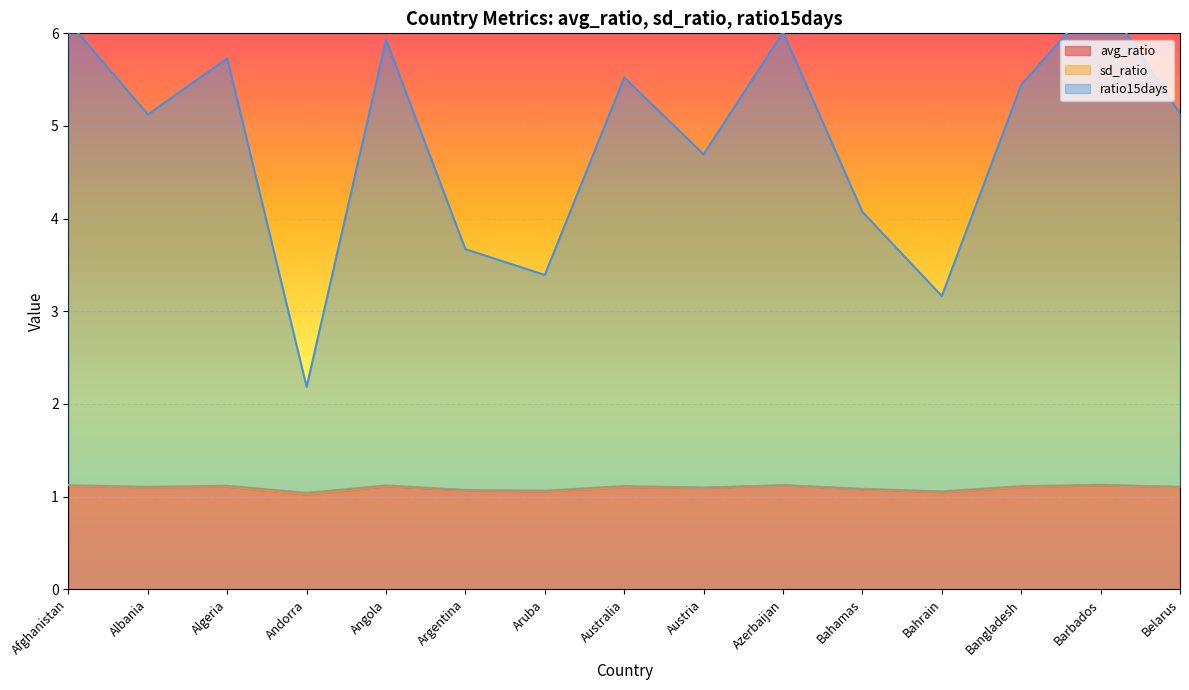

What is the lowest value of the avg_ratio series?

1.0